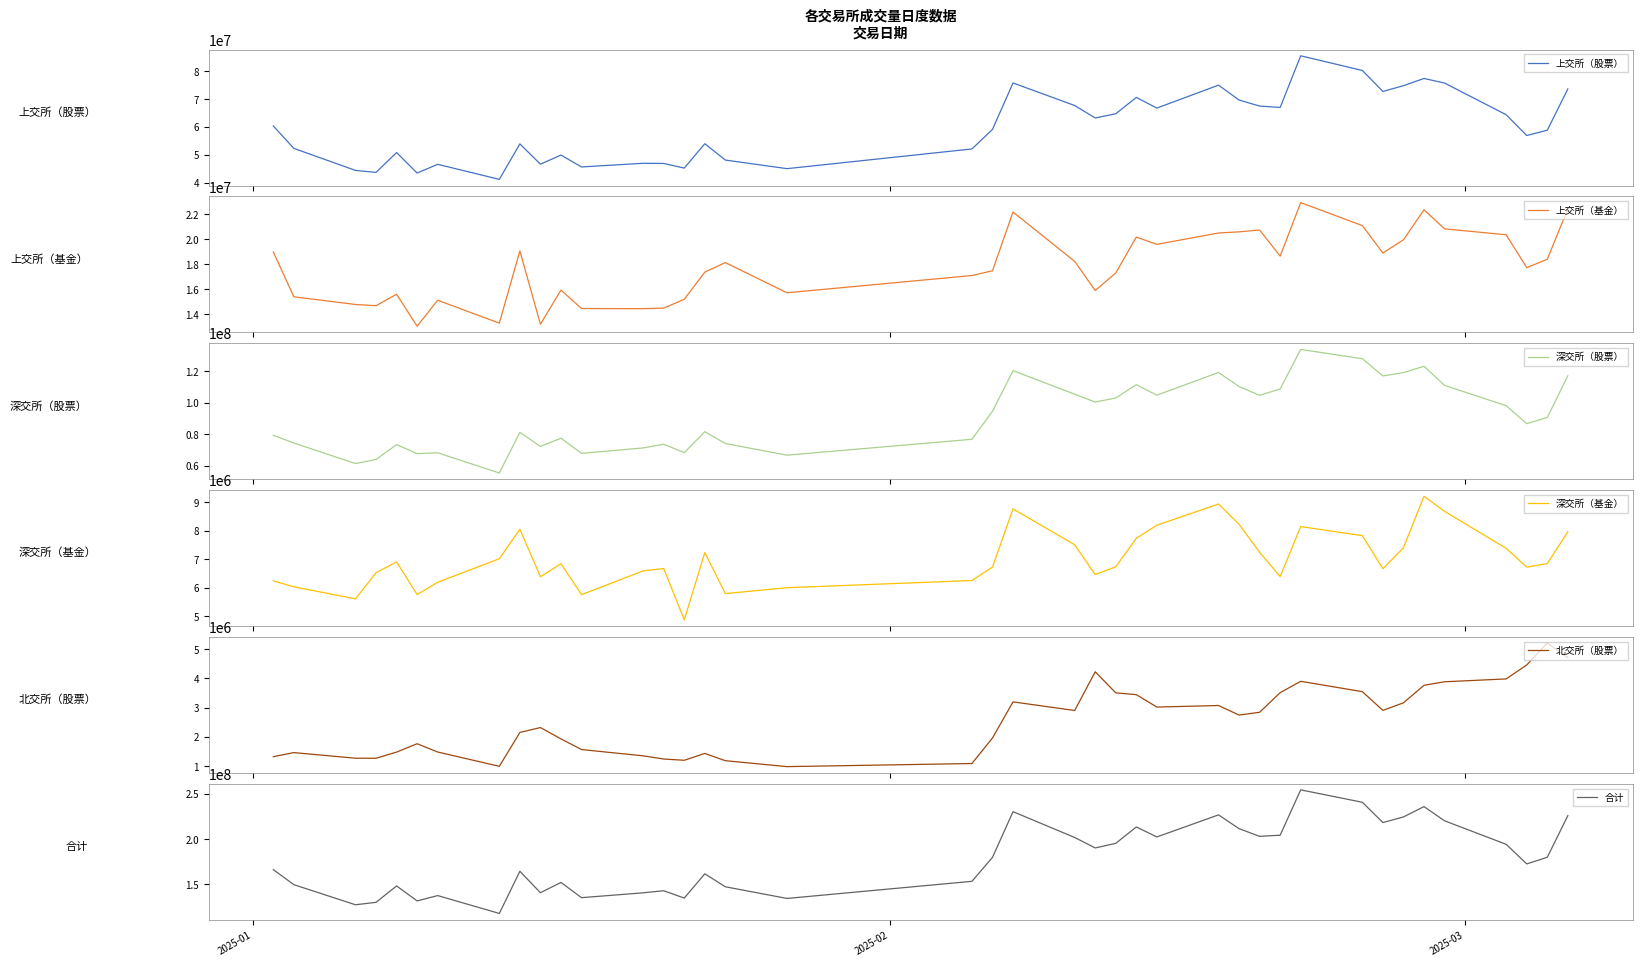

What is the maximum value for 上交所（股票）?

85613100